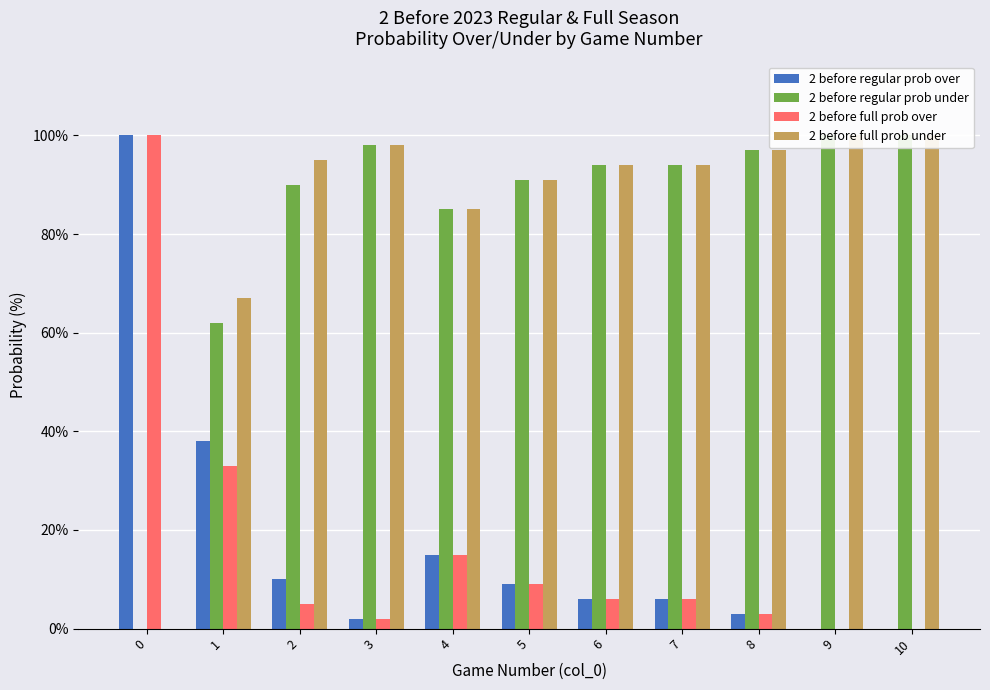

Rank the categories by 2 before regular prob over value from highest to lowest.

0, 1, 4, 2, 5, 6, 7, 8, 3, 9, 10